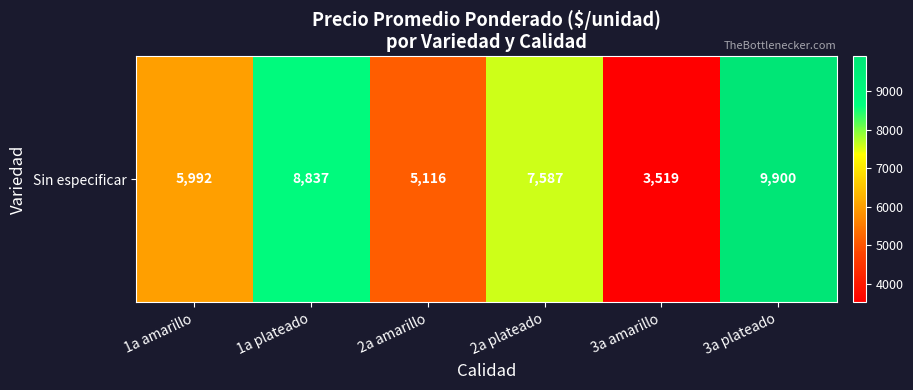

Which label corresponds to the smallest value in the chart?

3a amarillo